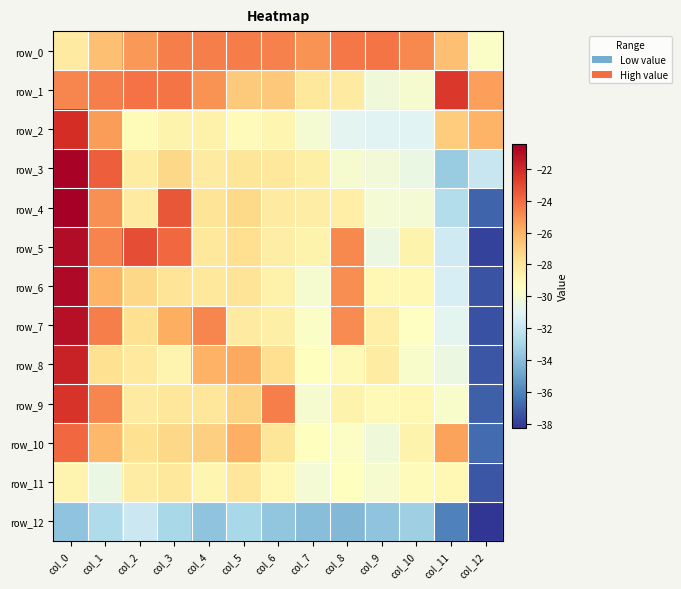

Is it true that row_1 equals -7.3 at col_7?

False